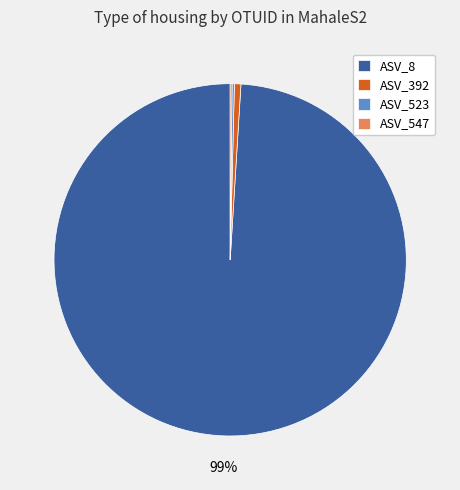

Is it true that ASV_392 is 1% of the pie?

True